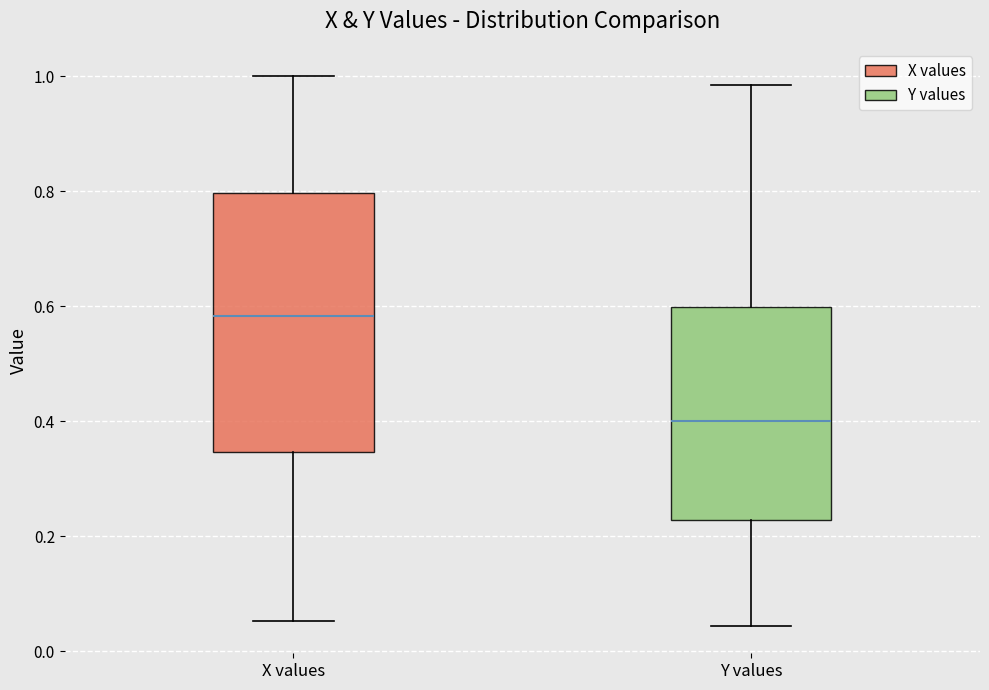

Where does the median line of the box for Y values sit on the y-axis? The values are not printed on the chart, so give them approximately, as read against the axis.

0.40